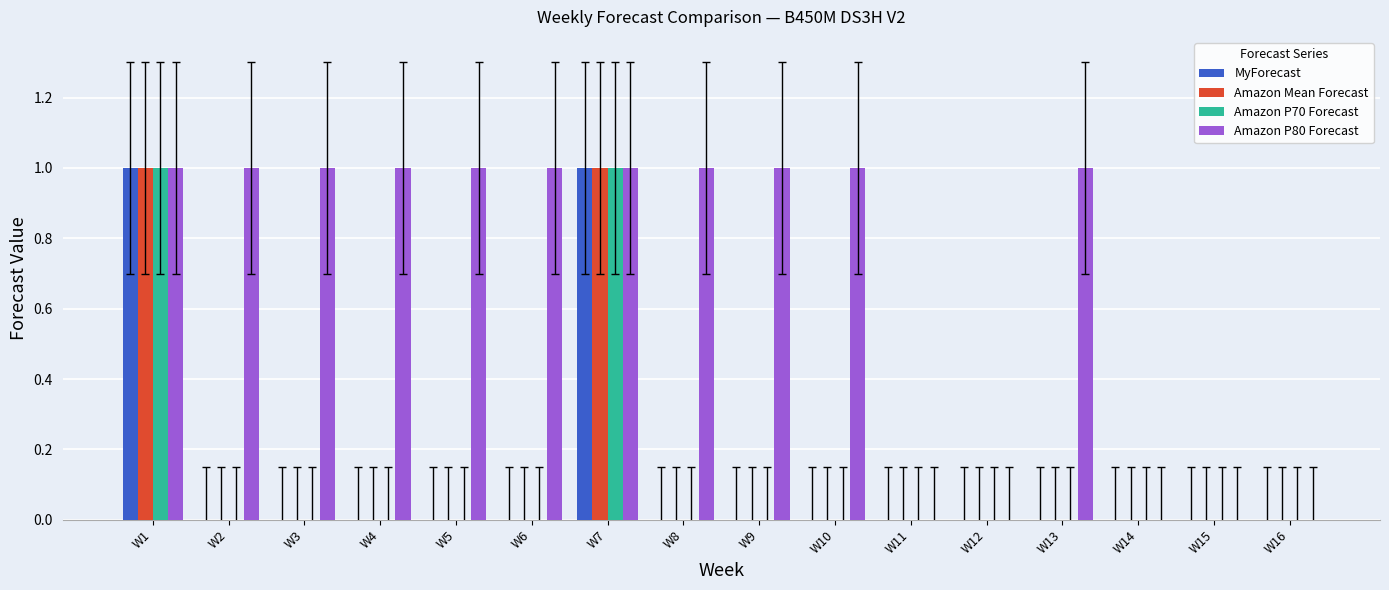

What is the greatest value displayed?

1